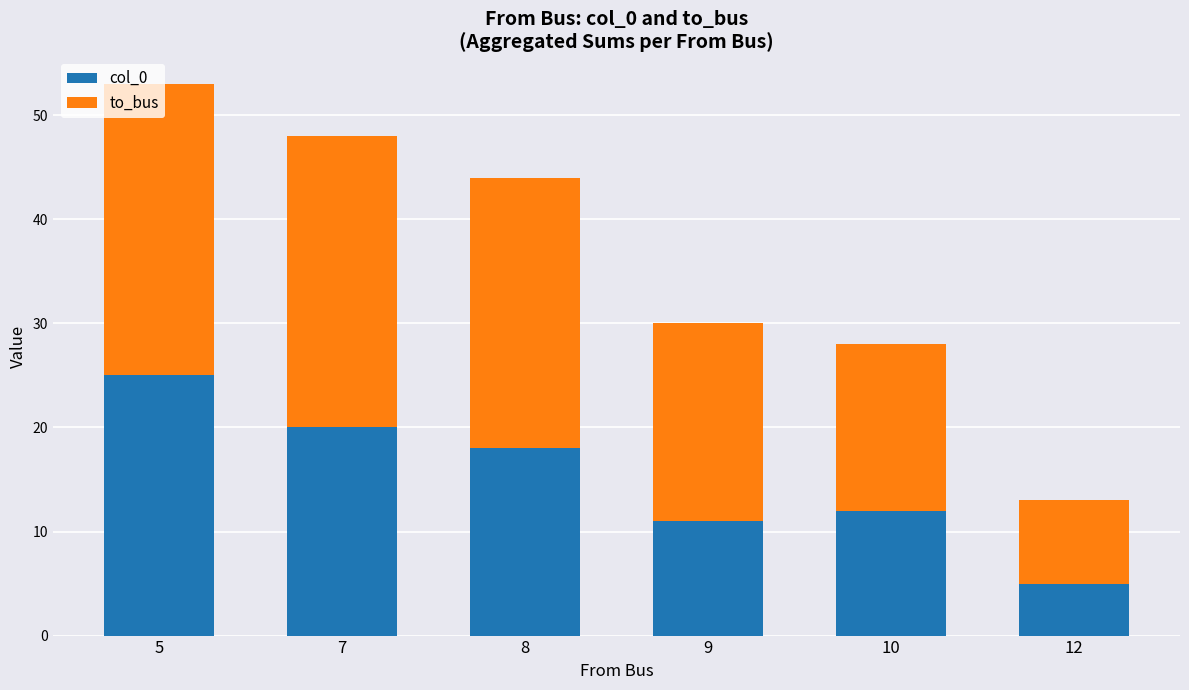

How many series are shown in this chart?

2